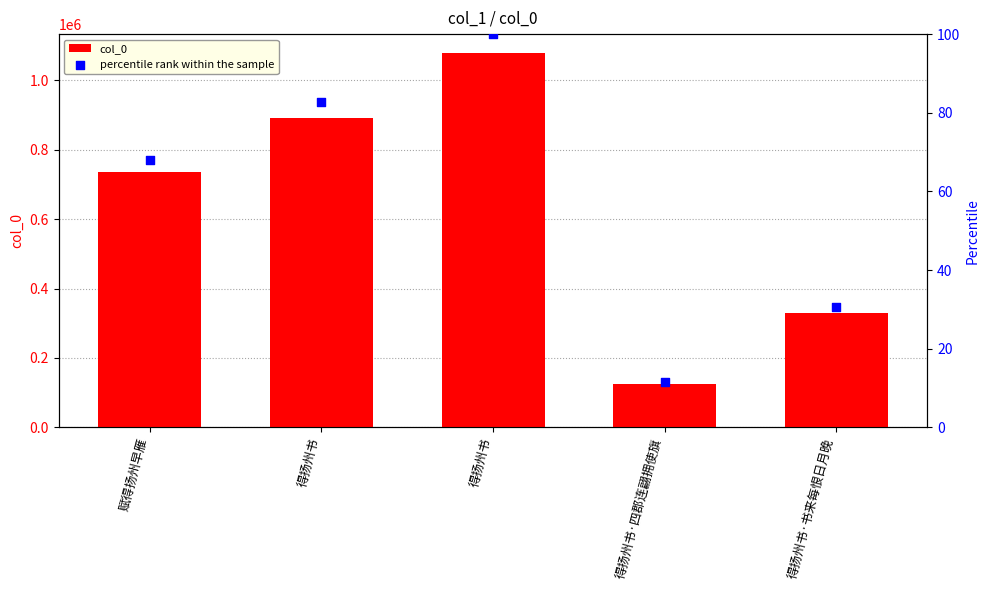

Which series reaches the minimum Y coordinate?

percentile rank within the sample